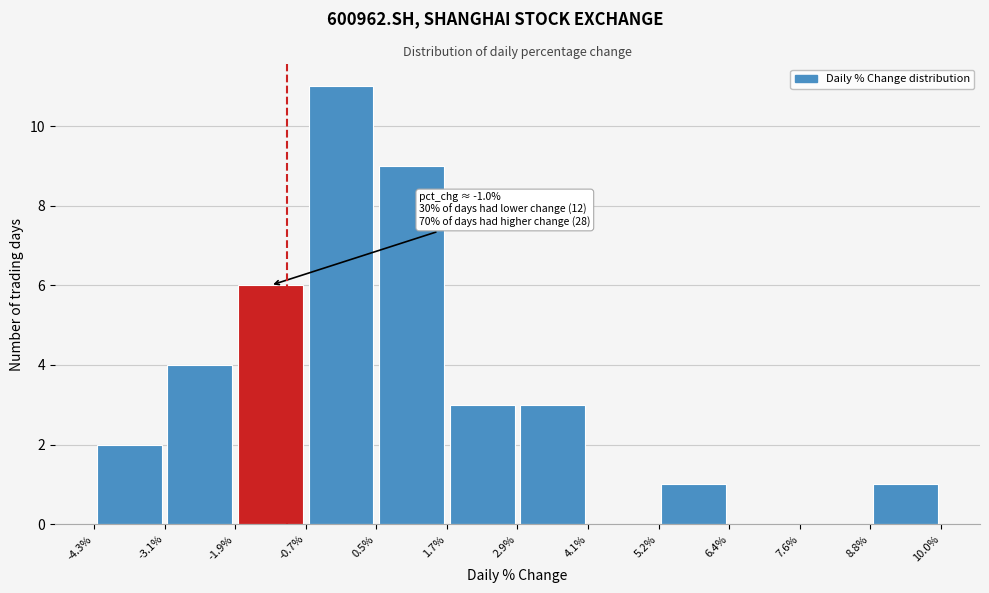

Which range on the x-axis has the tallest bar?

-0.7% to 0.5%